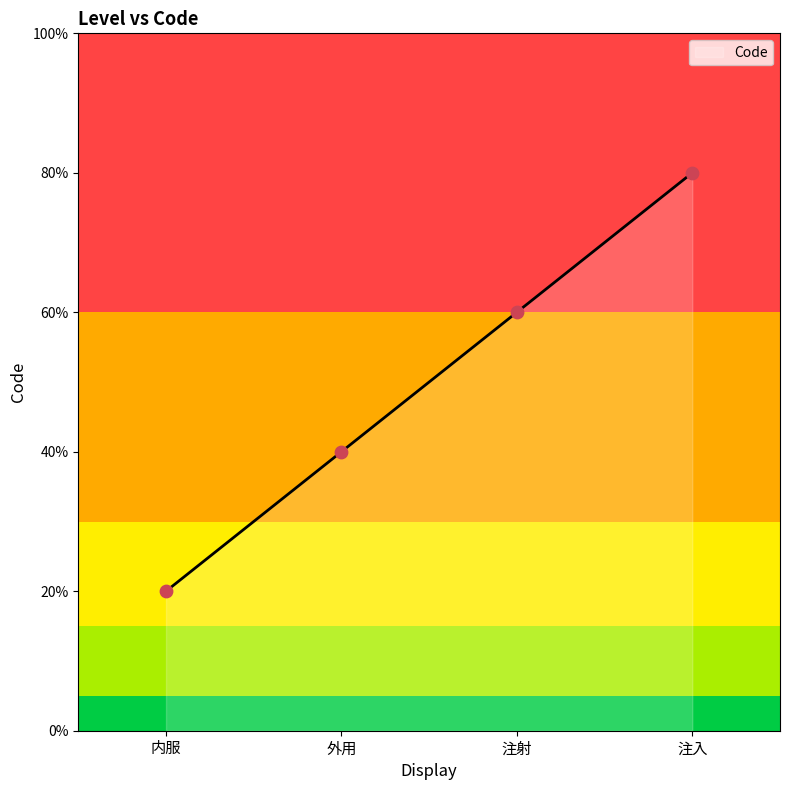

Between 注射 and 外用, which is larger?

注射